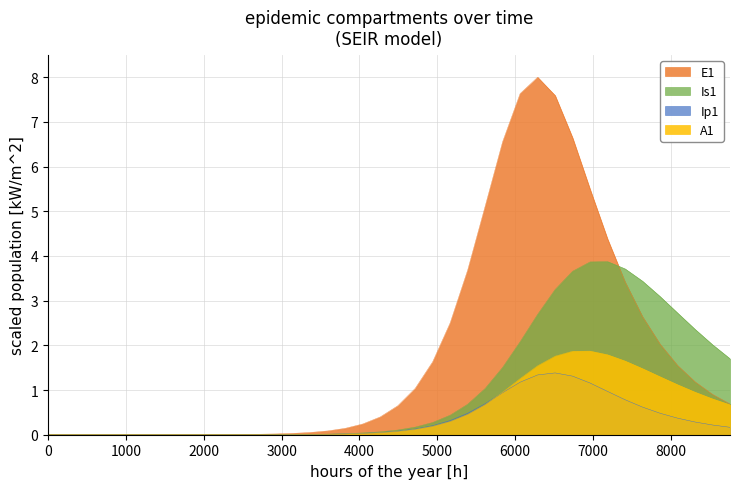

True or false: E1 and A1 cross at least once.

False